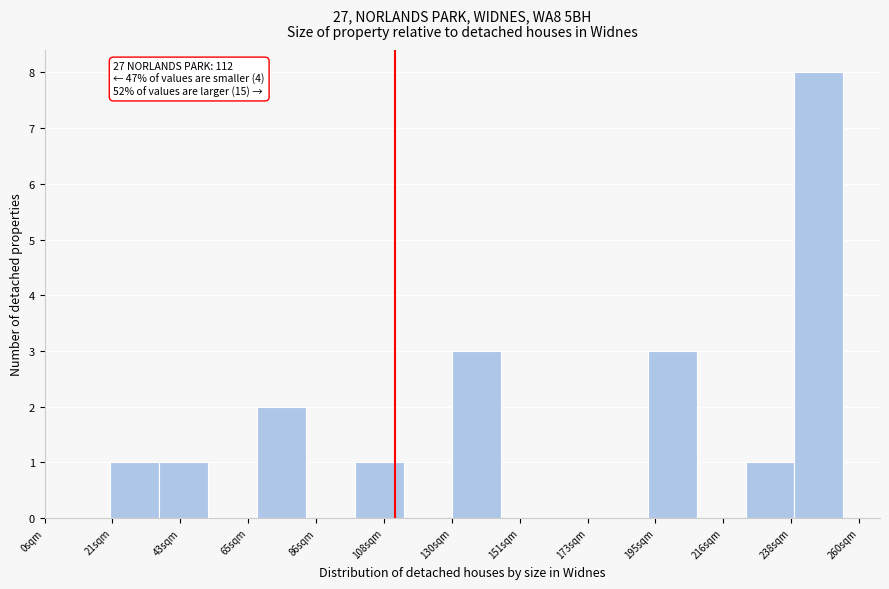

Around what value on the x-axis is the tallest bar? Give the approximate position of its centre, as read against the axis.

245